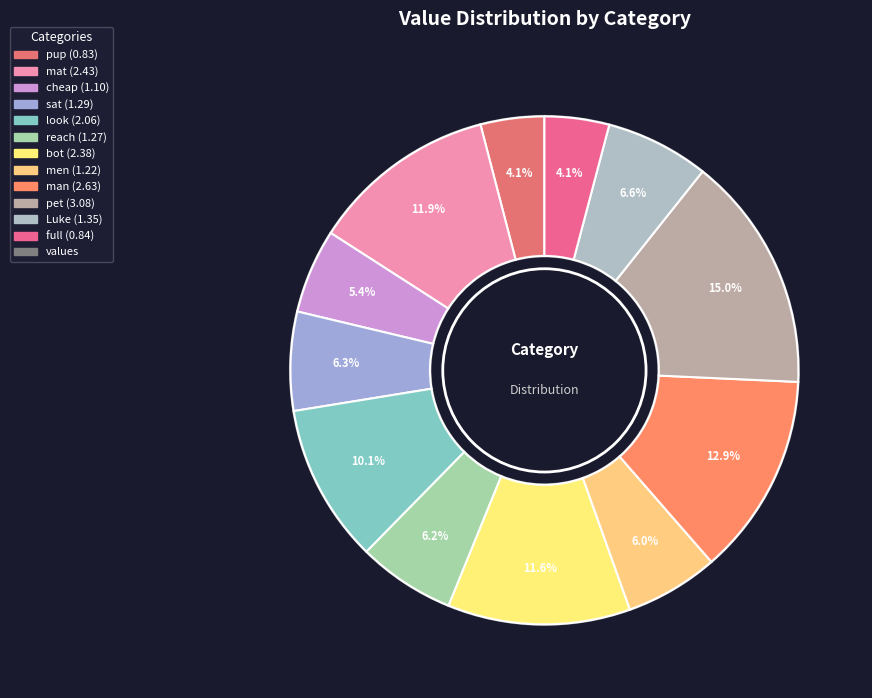

How many slices are in this pie chart?

12